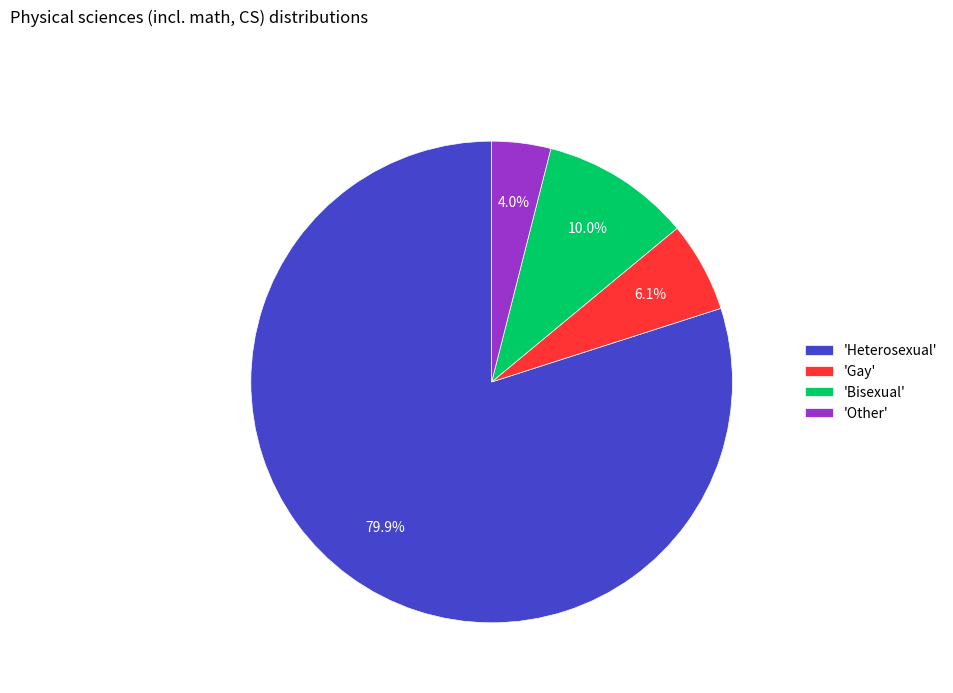

How many segments does this pie chart have?

4